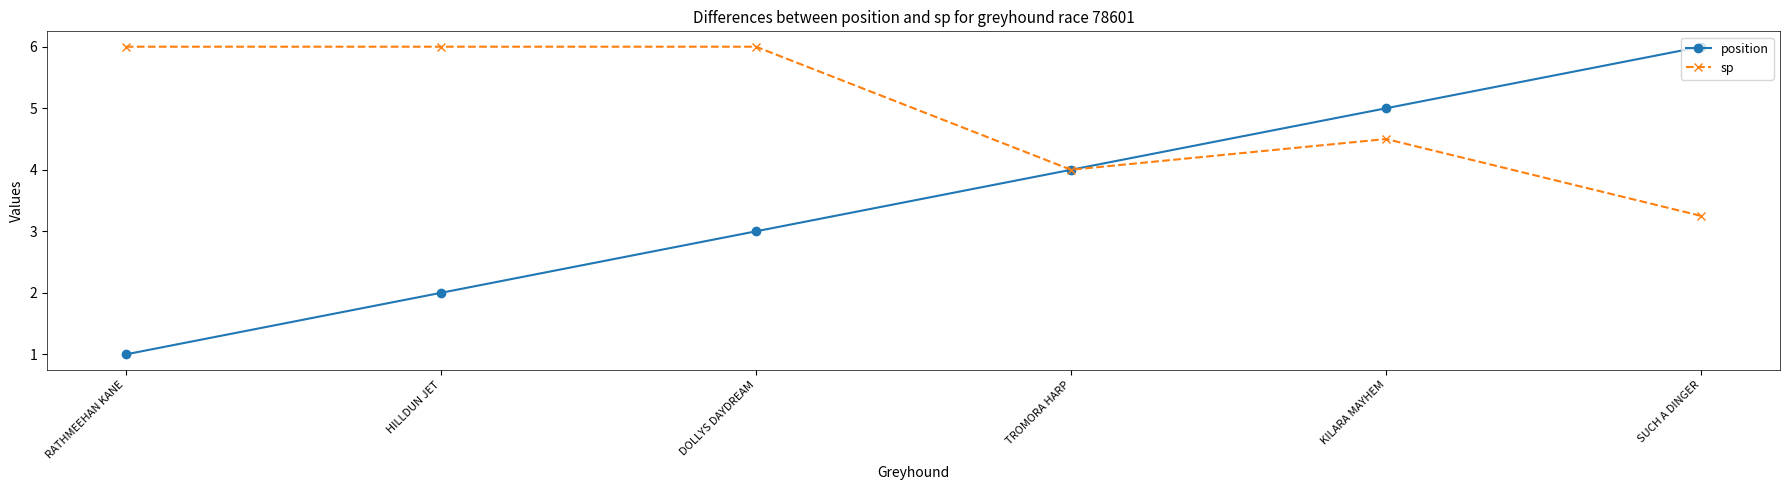

The position series shows 4.0 at TROMORA HARP. True or false?

True